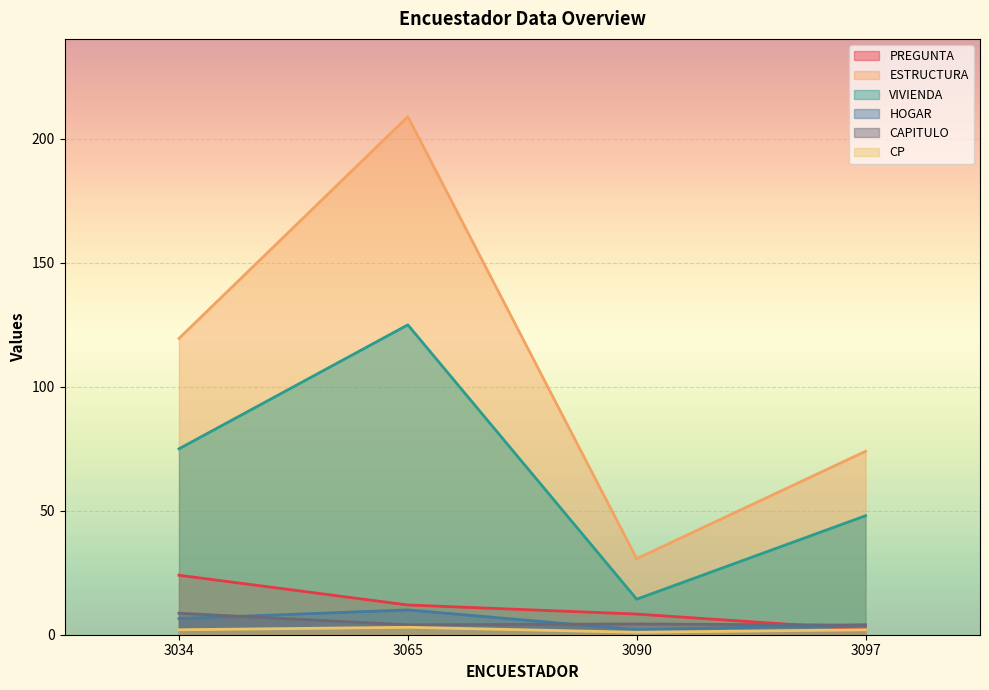

Where is VIVIENDA nearest to the value 63?

3034